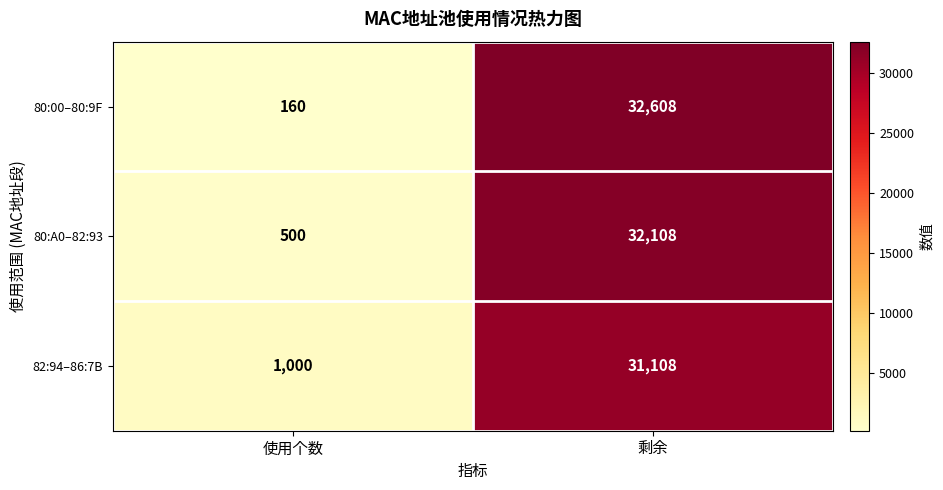

Which series changed the most between 使用个数 and 剩余?

80:00–80:9F